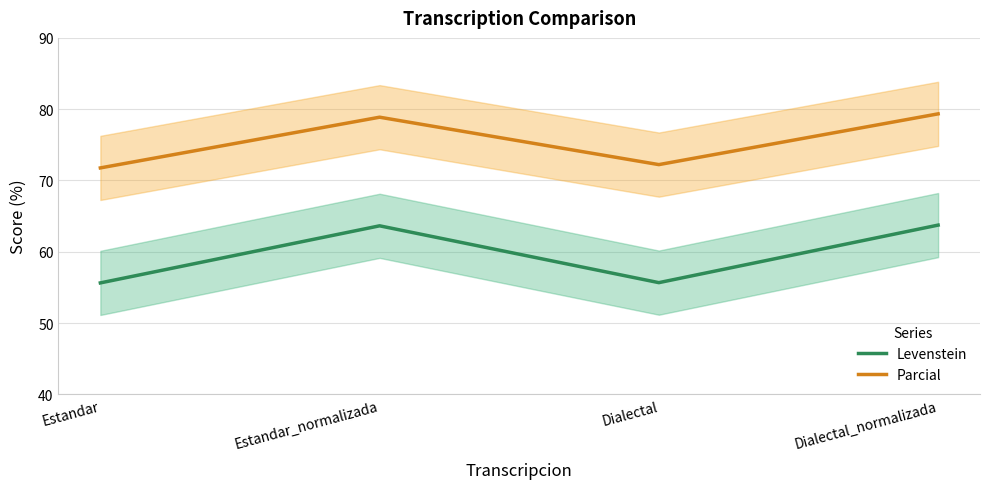

What is the sum of the Levenstein values at Dialectal and Estandar?

111.3